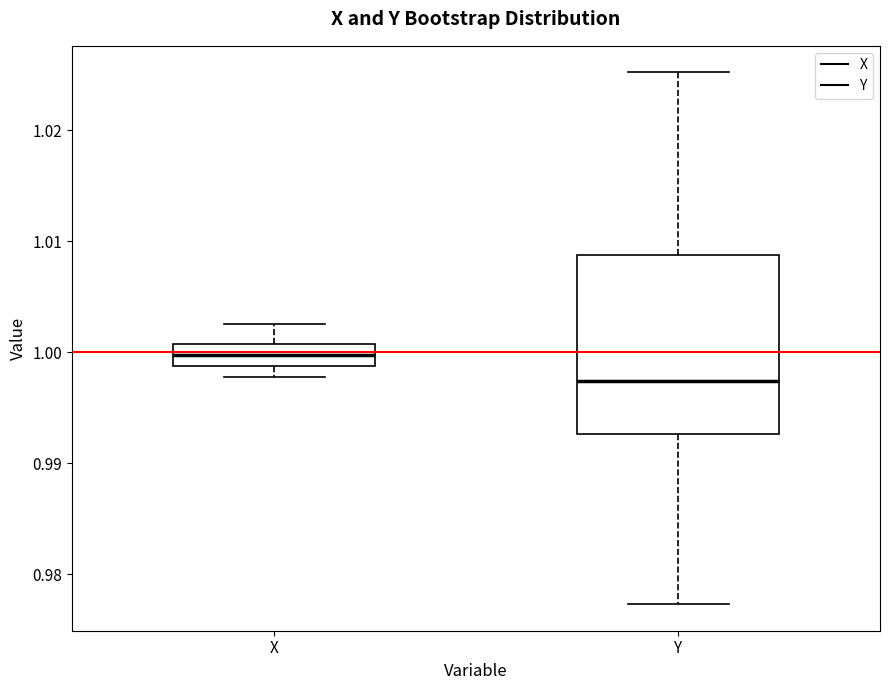

Which box's median line is the lowest?

Y